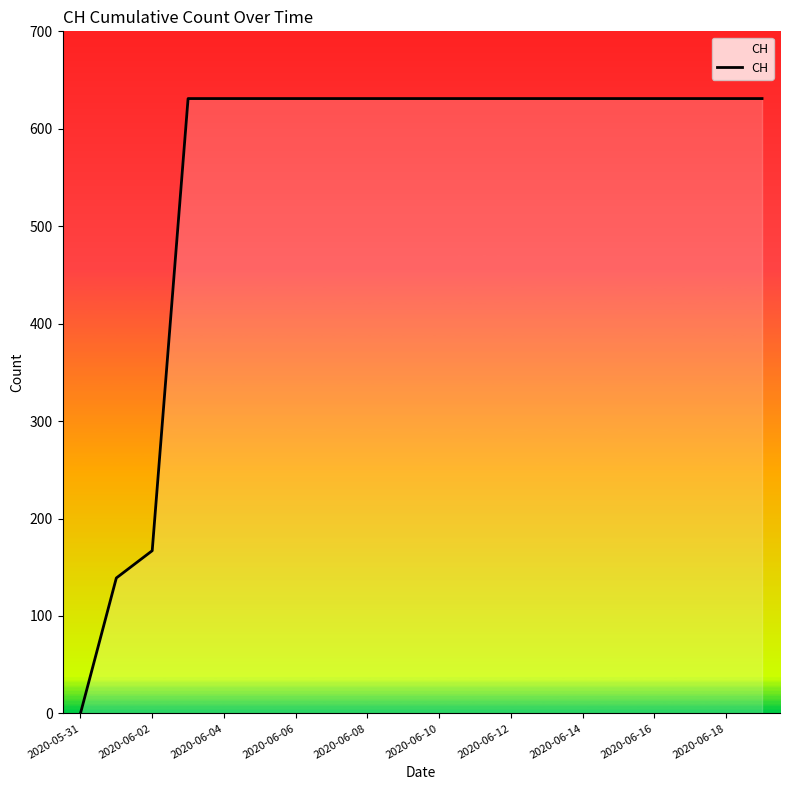

What is the difference between the maximum and minimum values?

631